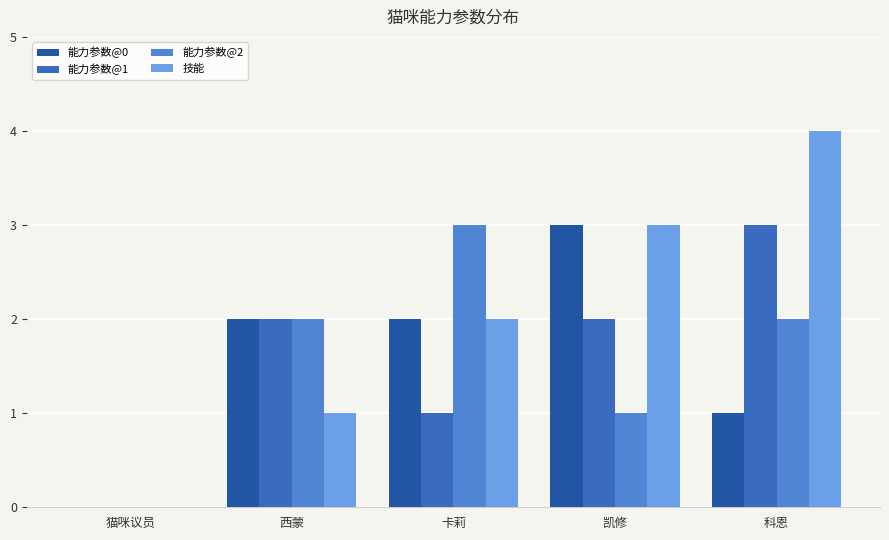

What is the greatest value displayed?

4